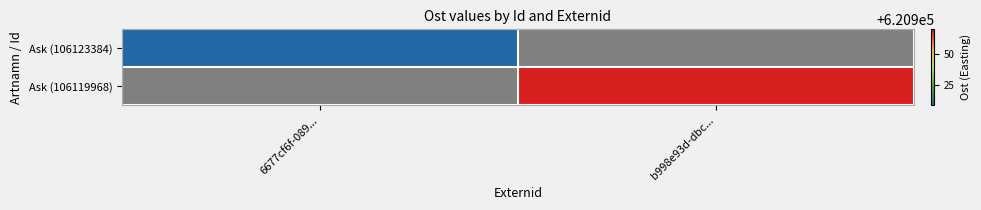

Rank the categories by Ask (106119968) value from highest to lowest.

6677cf6f-089..., b998e93d-dbc...